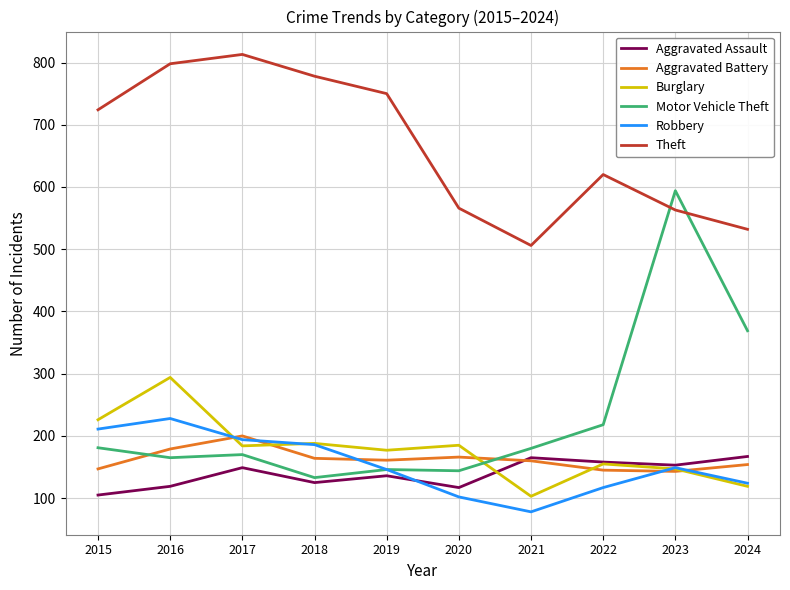

Which series has the widest spread of values?

Motor Vehicle Theft